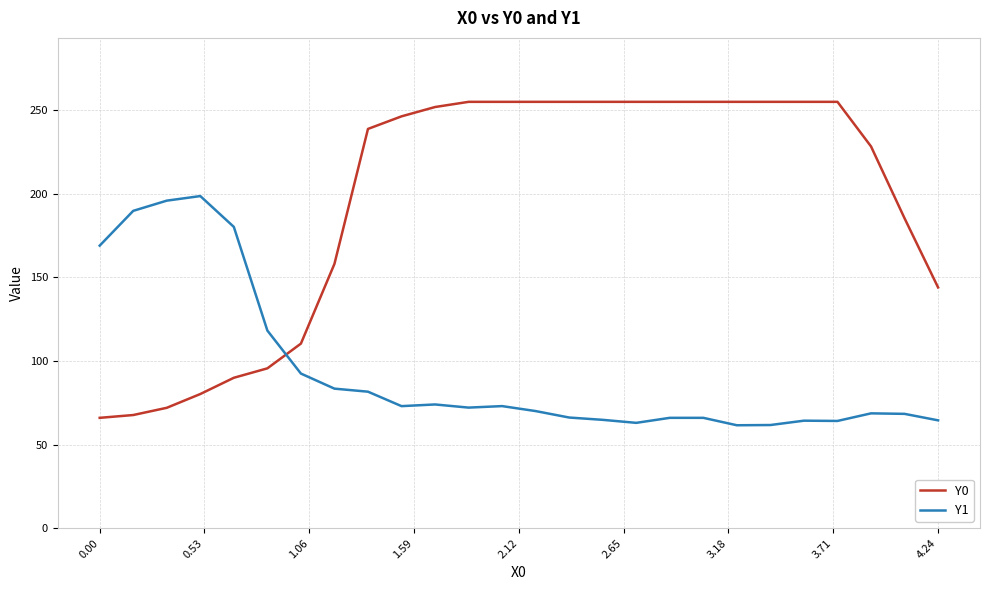

Which series has the largest total across all categories?

Y0